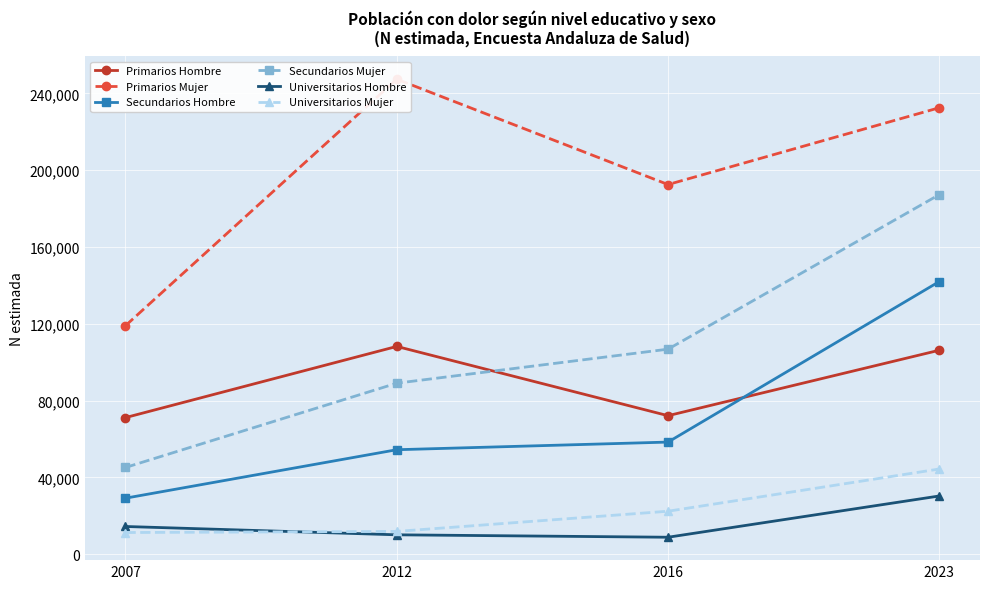

What is the difference between the highest and lowest values at 2012?

237210